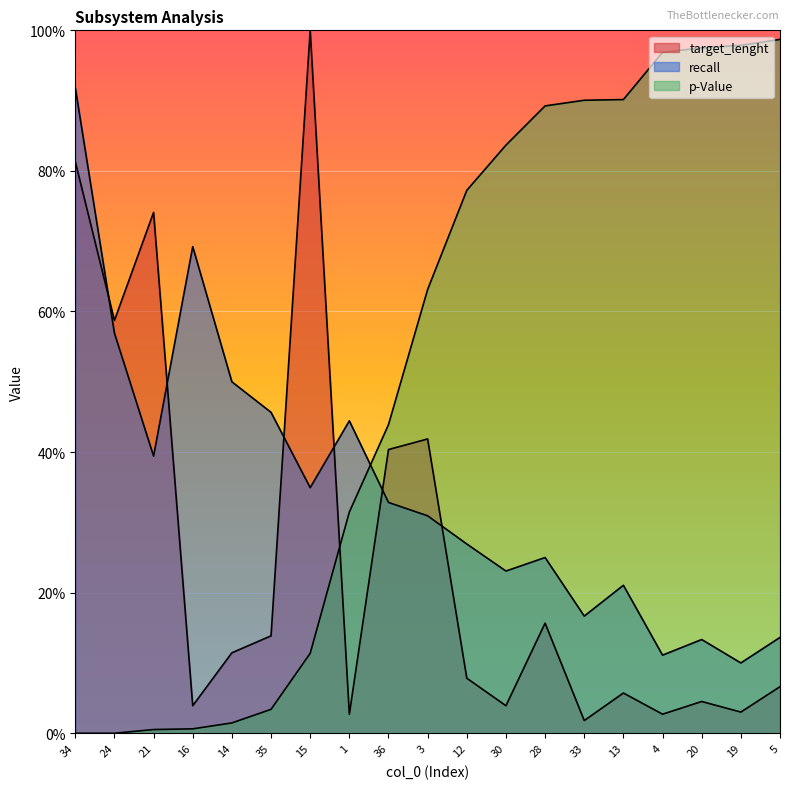

At which label is p-Value closest to 0?

34